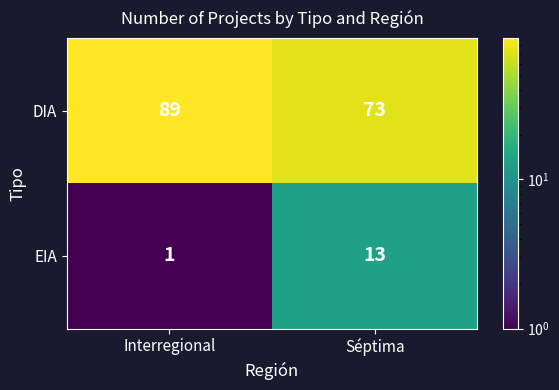

Between Interregional and Séptima, which series saw the biggest shift?

DIA